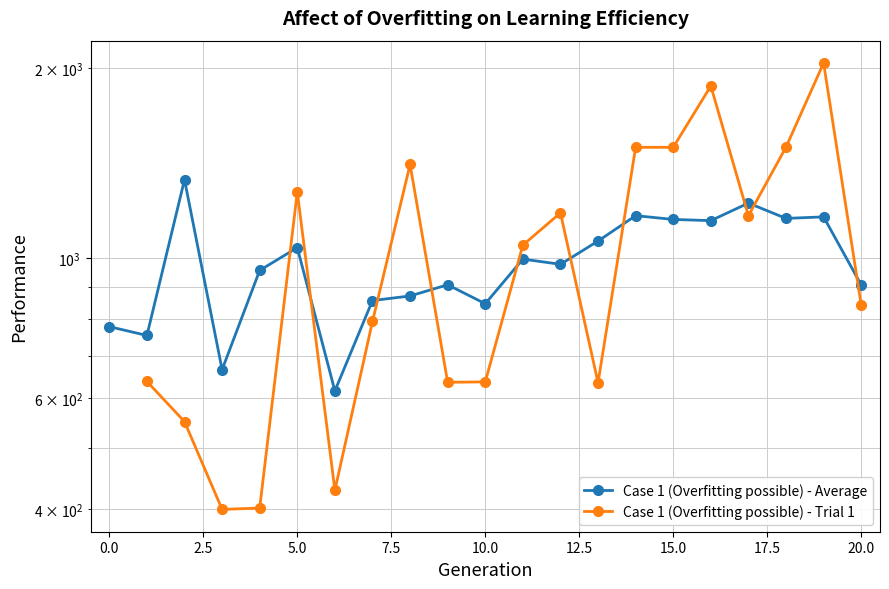

What are all the series names shown in the legend?

Case 1 (Overfitting possible) - Average, Case 1 (Overfitting possible) - Trial 1